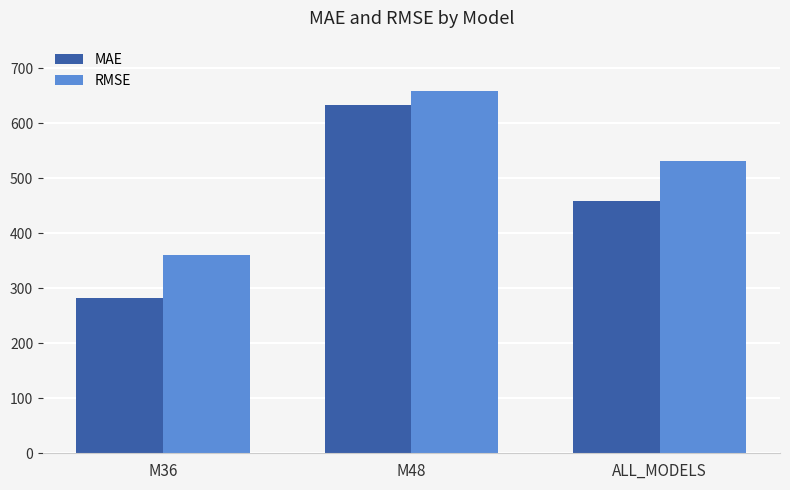

Reading left to right, transcribe all the data shown in this chart.

MAE: M36=282.2	M48=633.3	ALL_MODELS=457.8
RMSE: M36=361.2	M48=658.1	ALL_MODELS=530.9